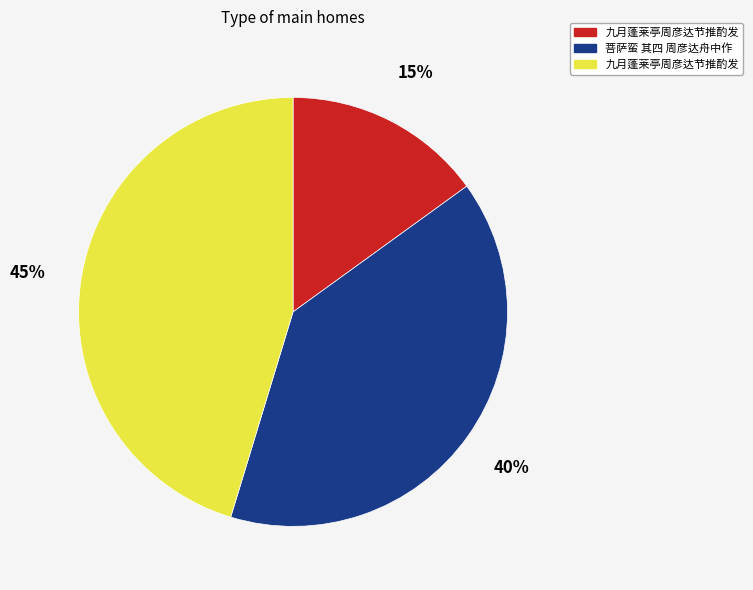

Is there any slice that represents more than half of the pie?

No